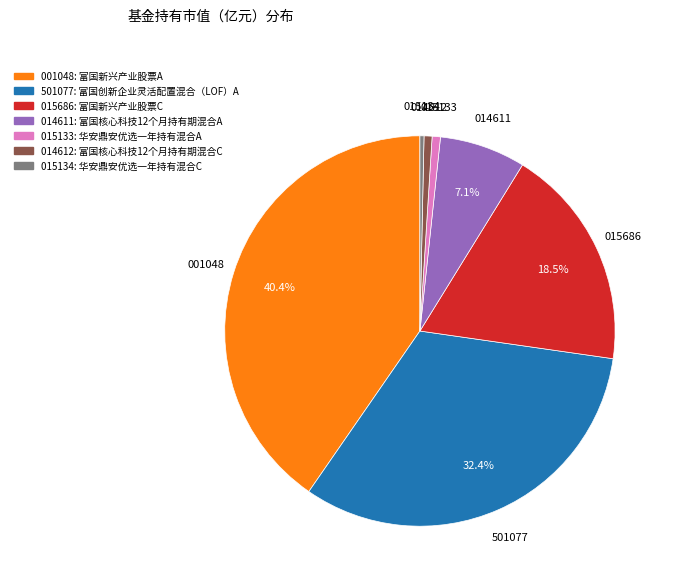

Is there a majority slice in this chart?

No